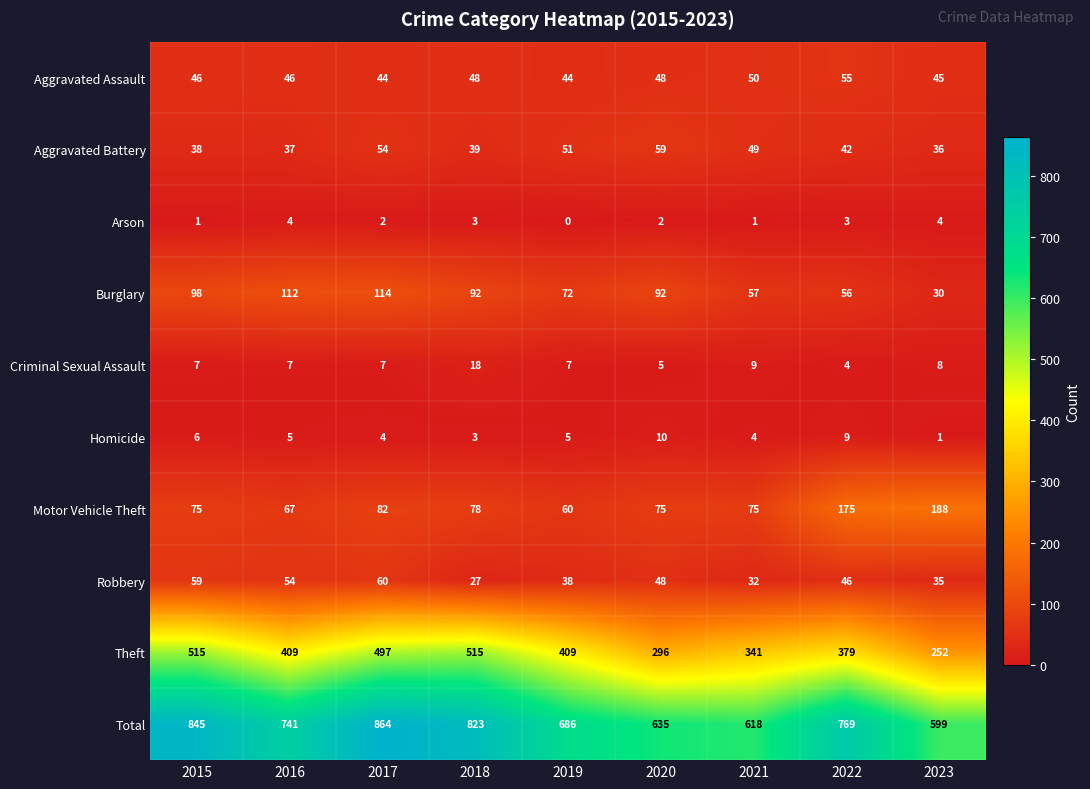

How many values in the Theft series are below 409?

4